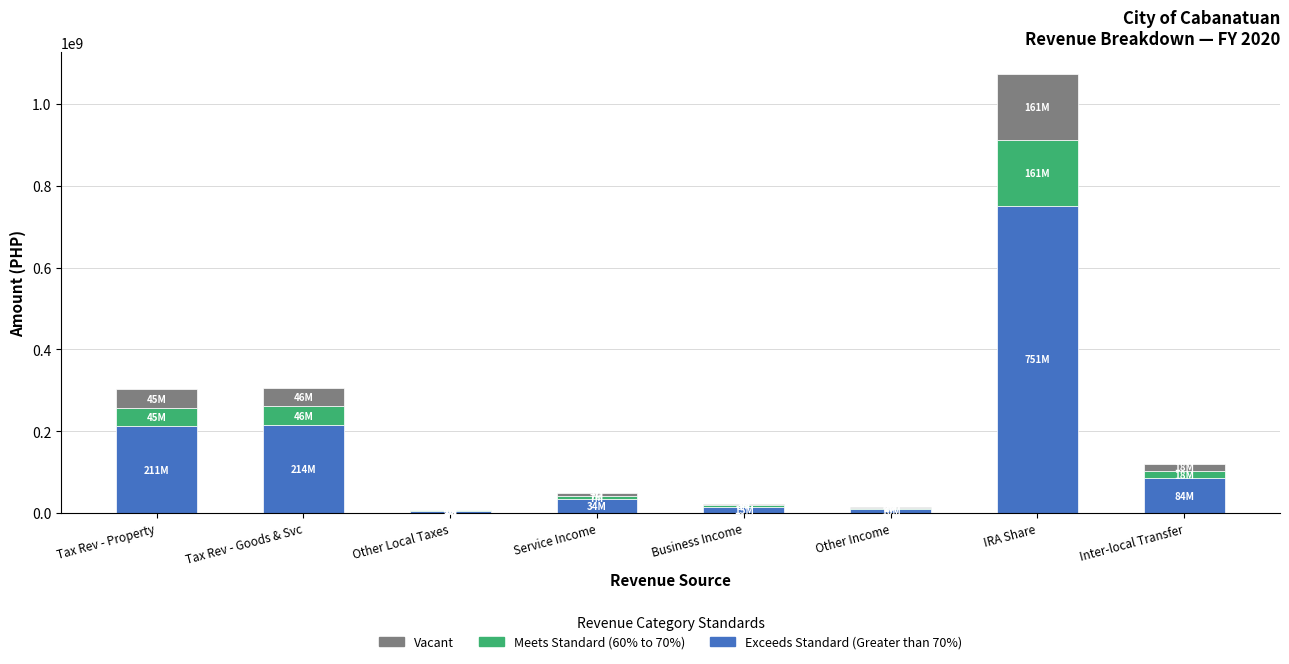

At which category is the sum across all series the highest?

IRA Share